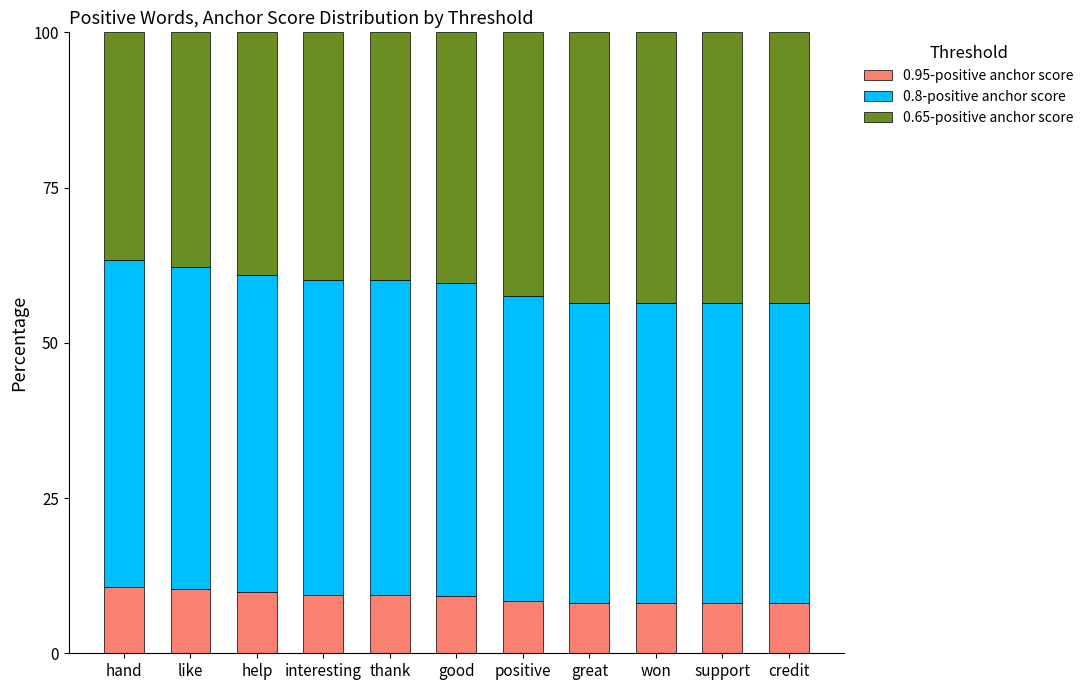

What is the minimum value for 0.95-positive anchor score?

8.0